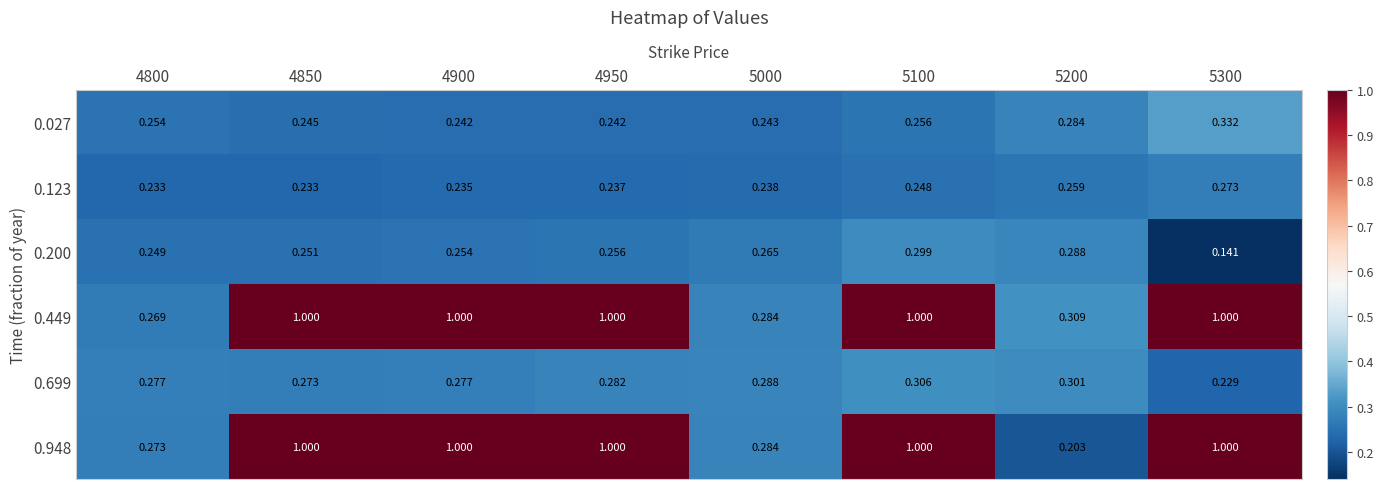

Rank the series at 4800 from lowest to highest value.

0.123, 0.200, 0.027, 0.449, 0.948, 0.699